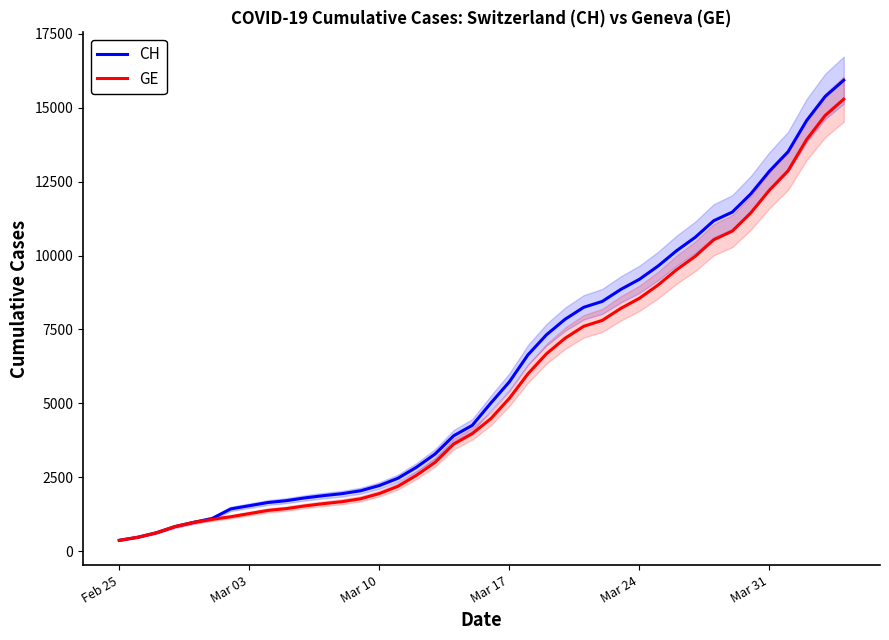

What is the highest value of the GE series?

15284